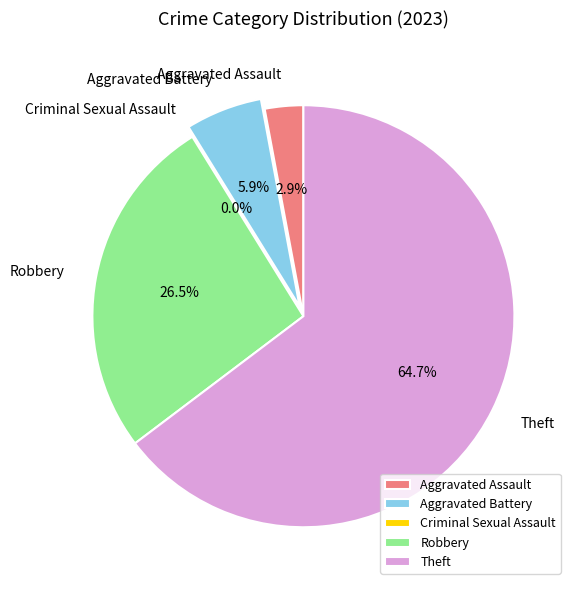

To the nearest percent, what percentage of the pie is Theft?

65%